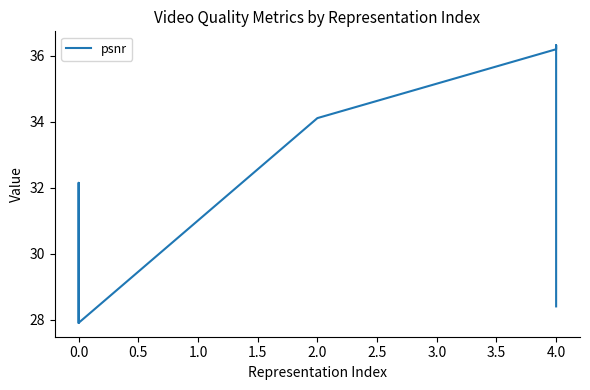

How many interior local valleys (lower than both neighbors) does the data have?

1